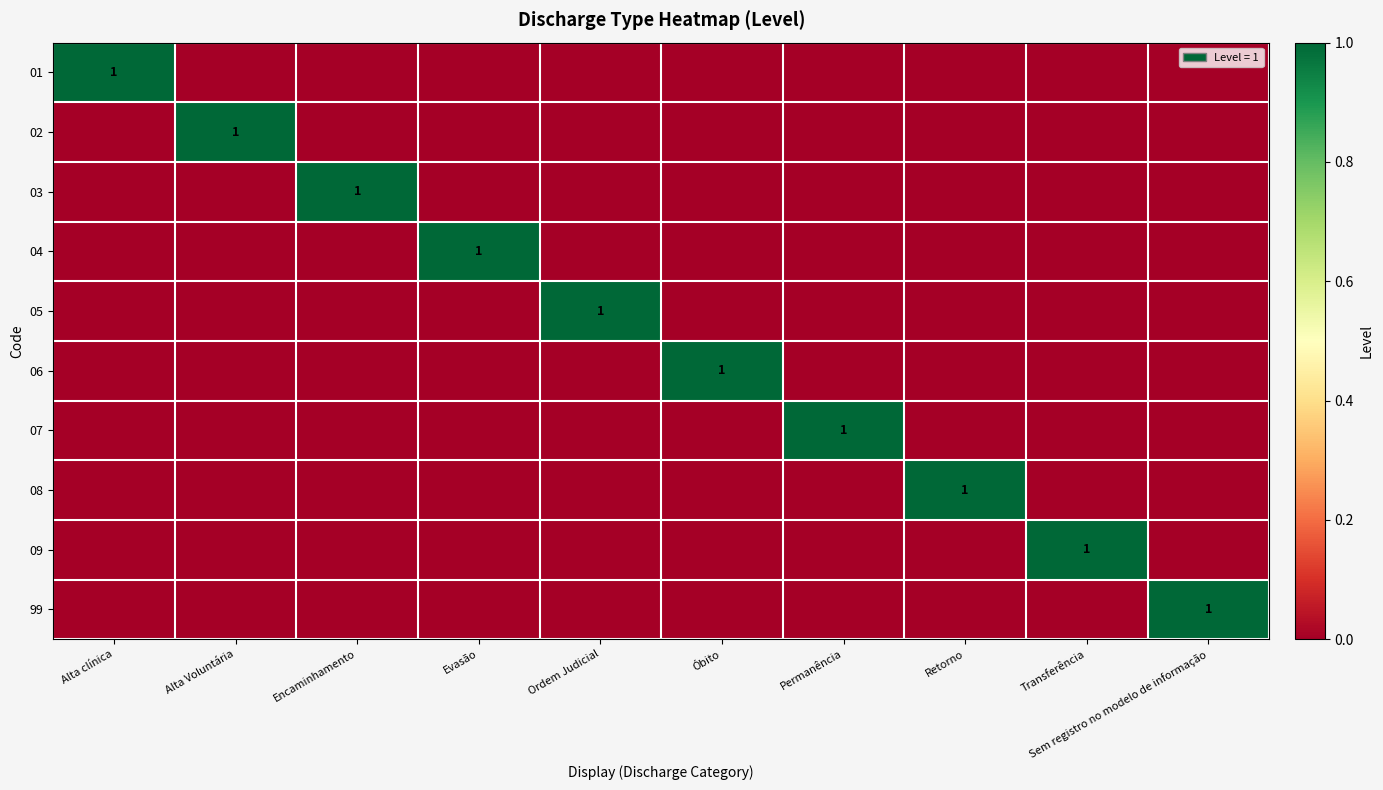

The value of 04 at Óbito is 0. True or false?

True